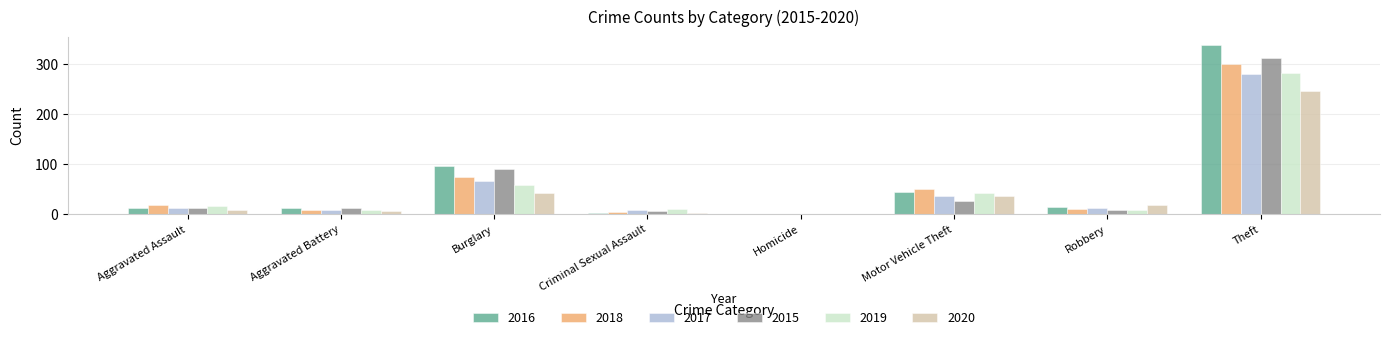

Where is 2015 nearest to the value 155?

Burglary